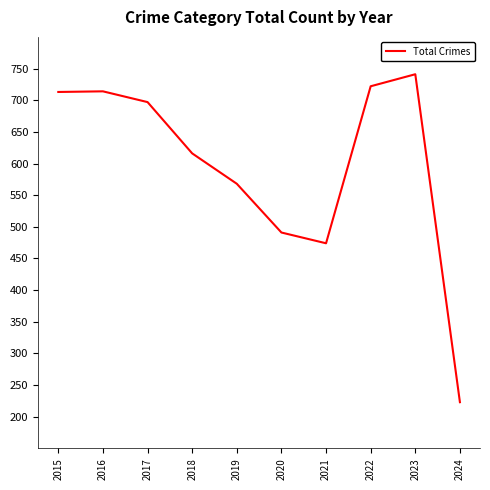

True or false: the data shows 722 at 2022.

True